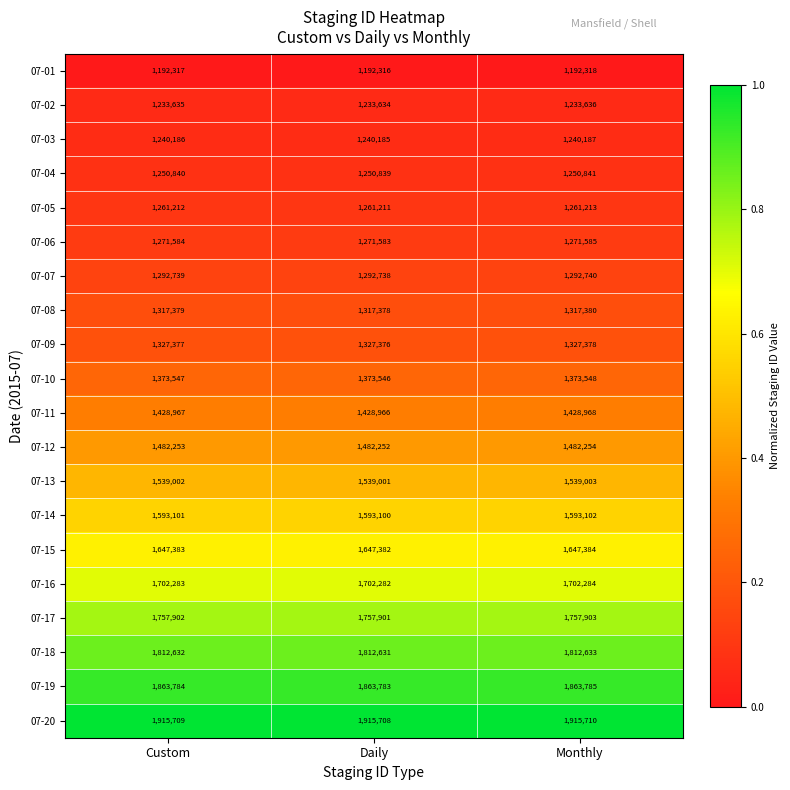

Is it true that 07-01 equals 1948141 at Custom?

False